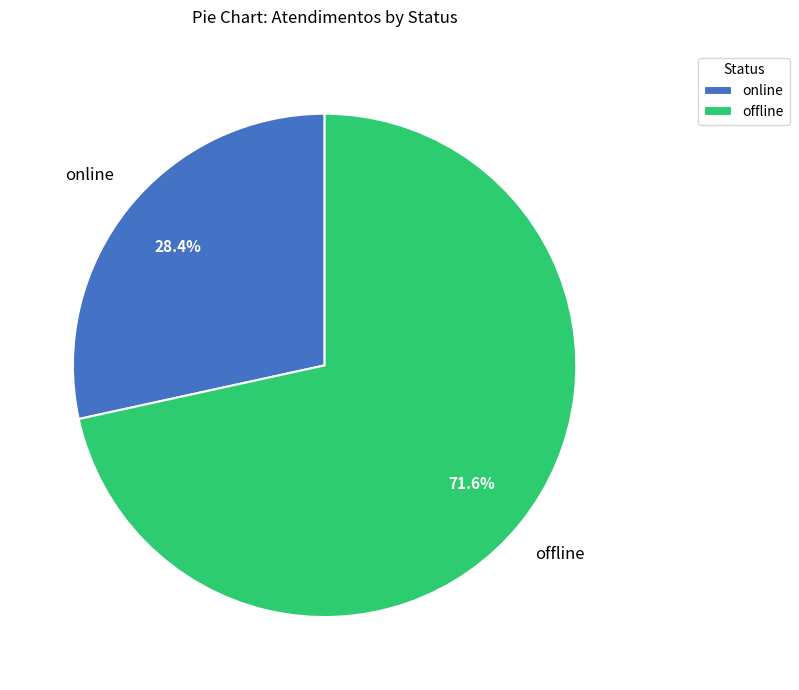

To the nearest percent, what portion does online represent?

28%